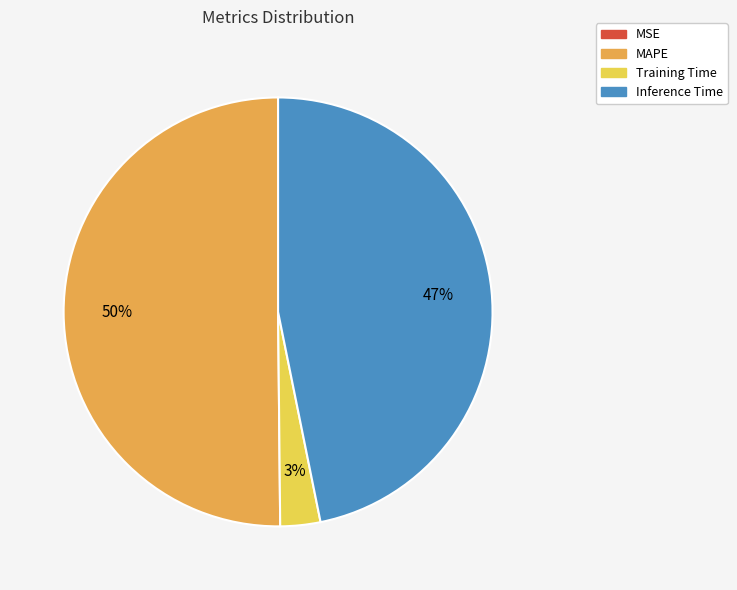

Is the sum of Training Time and MAPE greater than half?

Yes